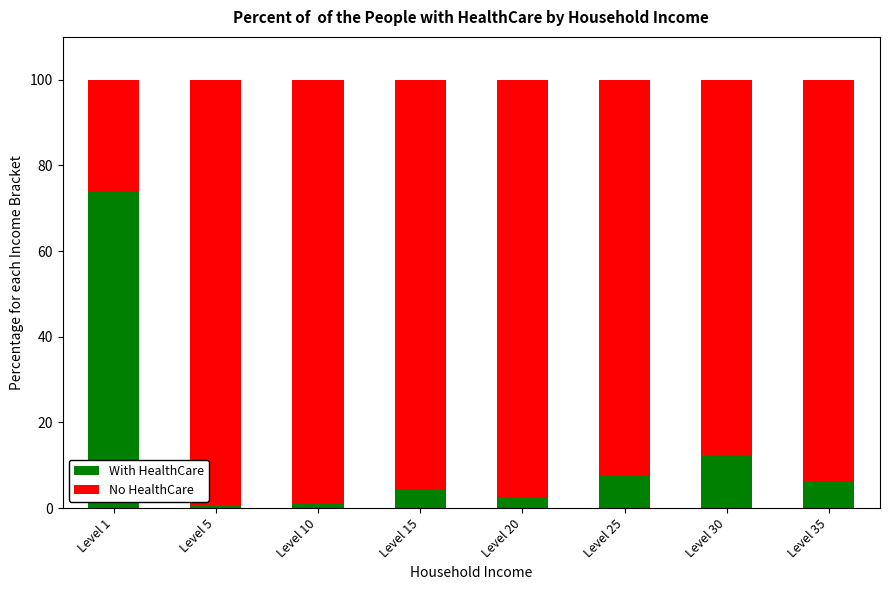

How many bars are there in total?

8